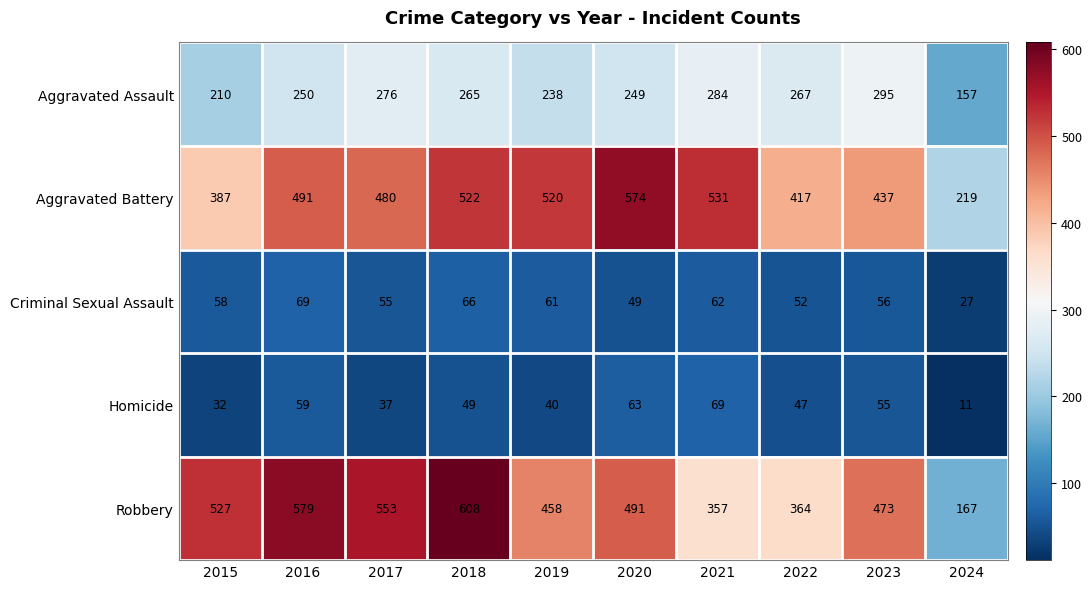

Which series has the widest spread of values?

Robbery